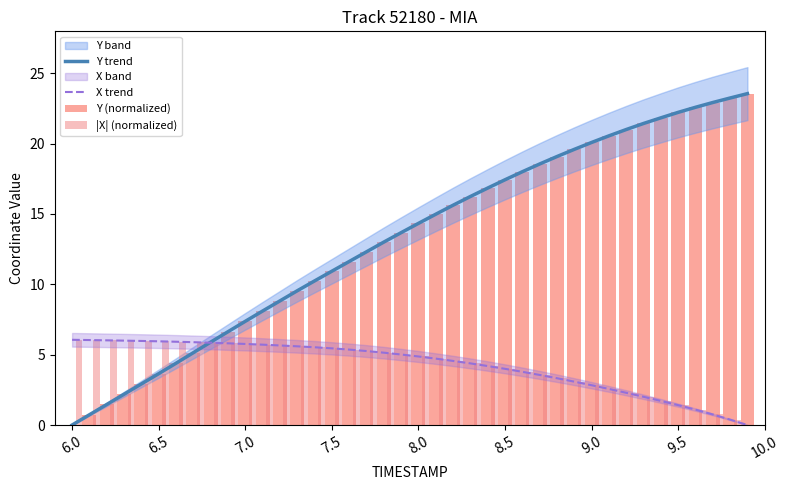

Is it true that Y trend equals 34.4 at 9.5?

False